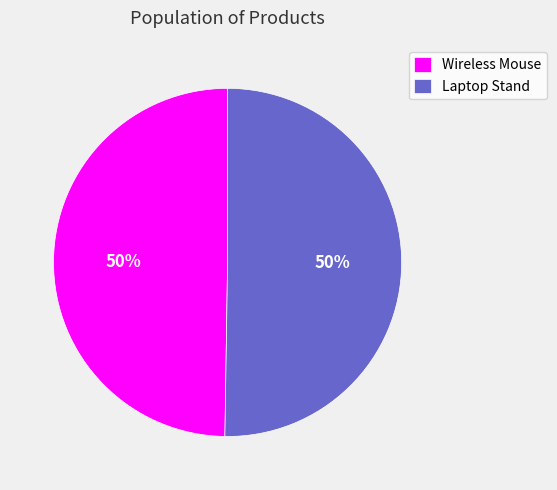

What is the ratio of the value at Laptop Stand to the value at Wireless Mouse?

1.0